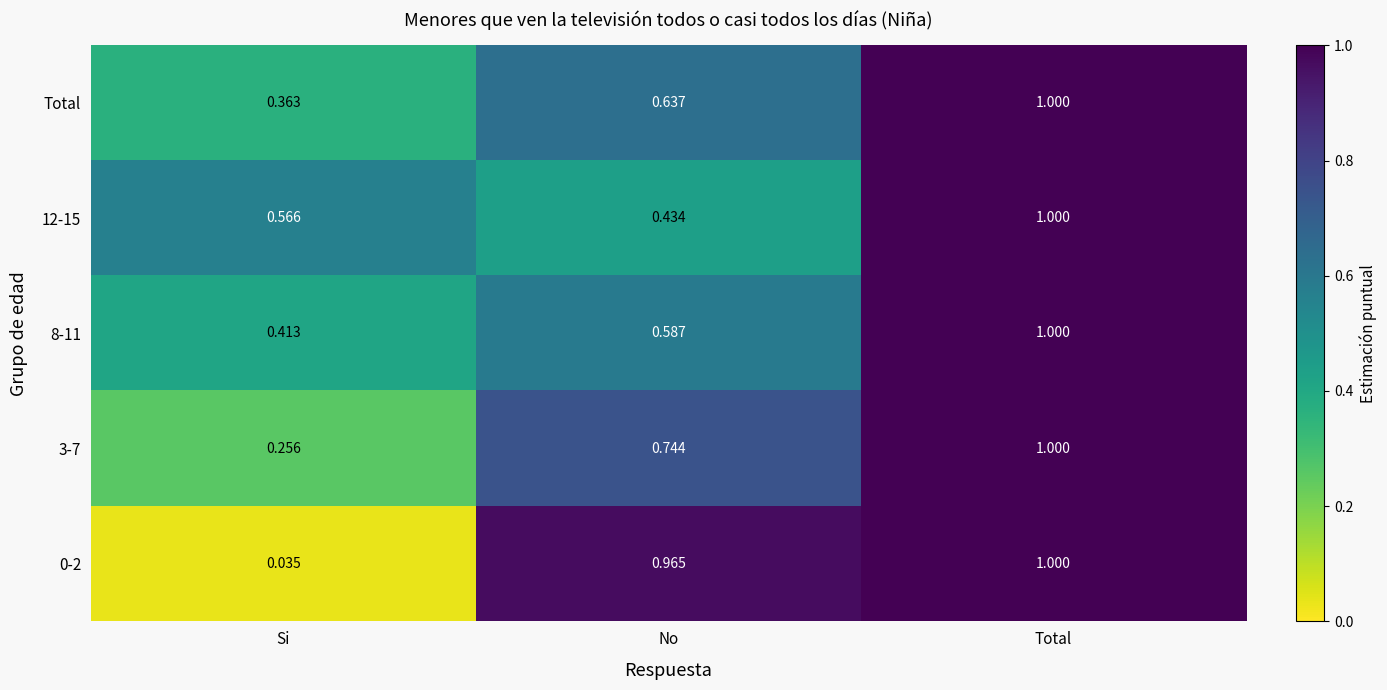

Rank the categories by 12-15 value from lowest to highest.

No, Si, Total